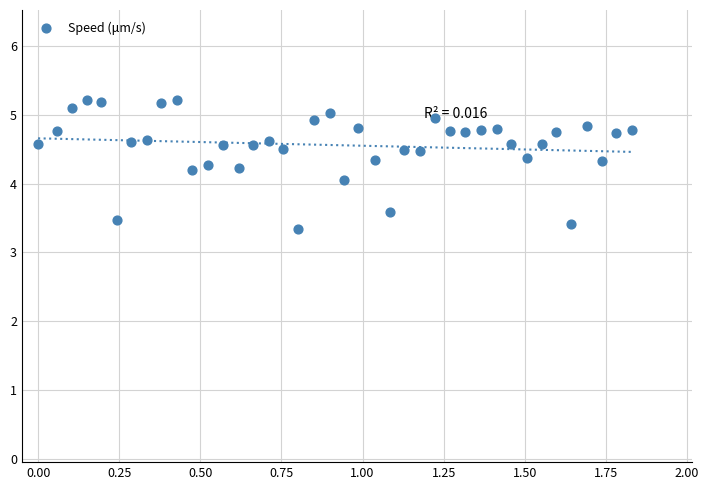

How many data points are displayed?

40